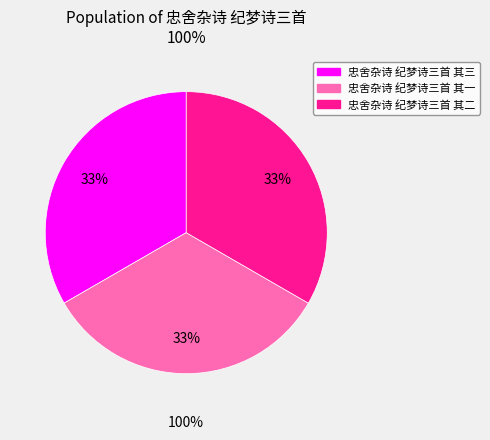

Does 忠舍杂诗 纪梦诗三首 其二 account for over 50% of the chart?

No